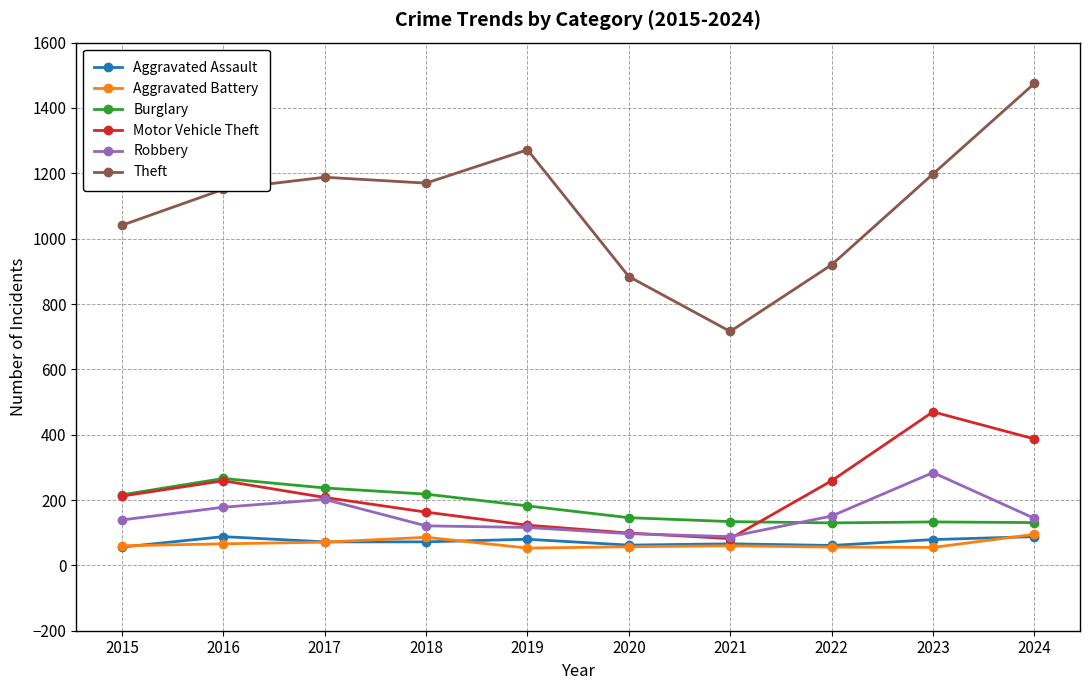

How many interior local valleys does the Motor Vehicle Theft series have?

1